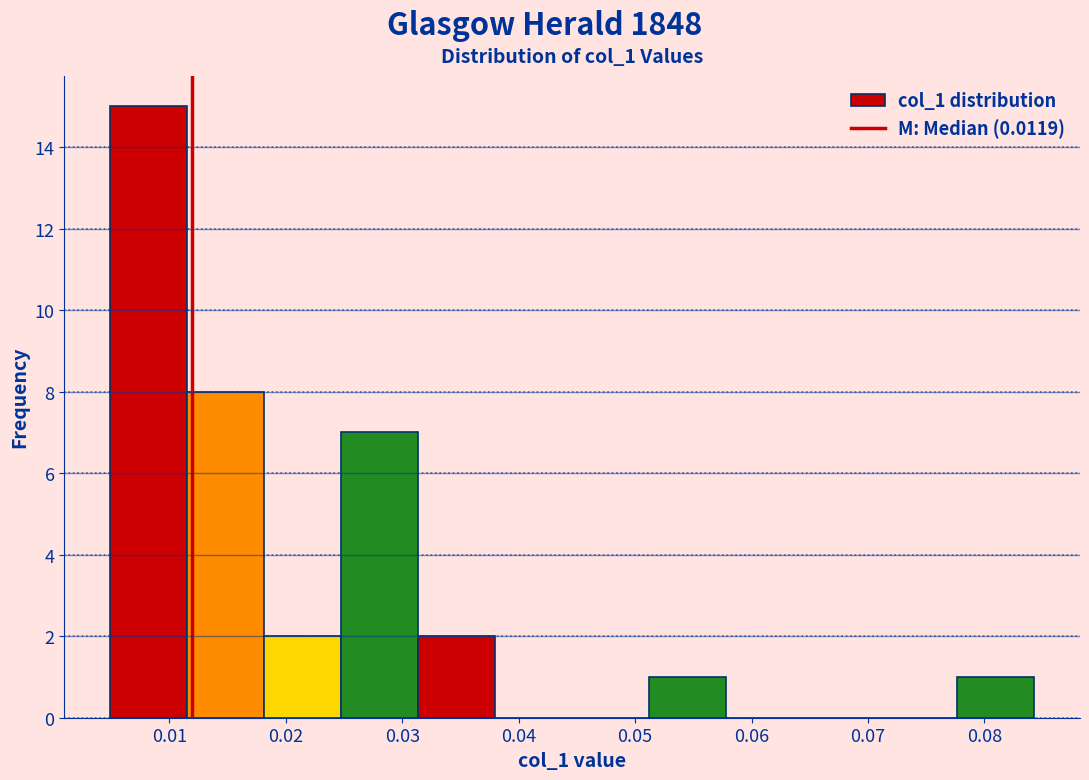

What is the height of the bar covering 0.018 to 0.025 on the x-axis? Neither the bar edges nor the heights are printed on the chart, so give them approximately, as read against the axes.

2